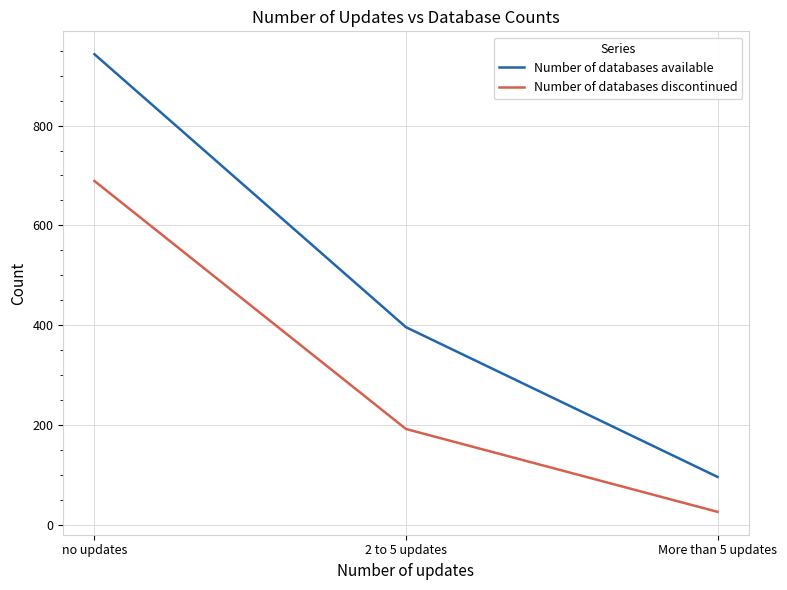

What is the approximate value of Number of databases available at no updates, to the nearest 50?

950